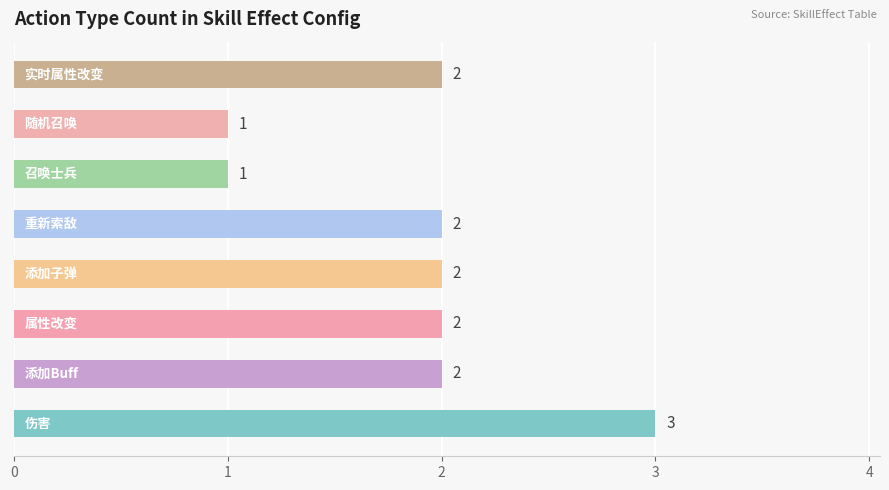

What is the greatest value displayed?

3